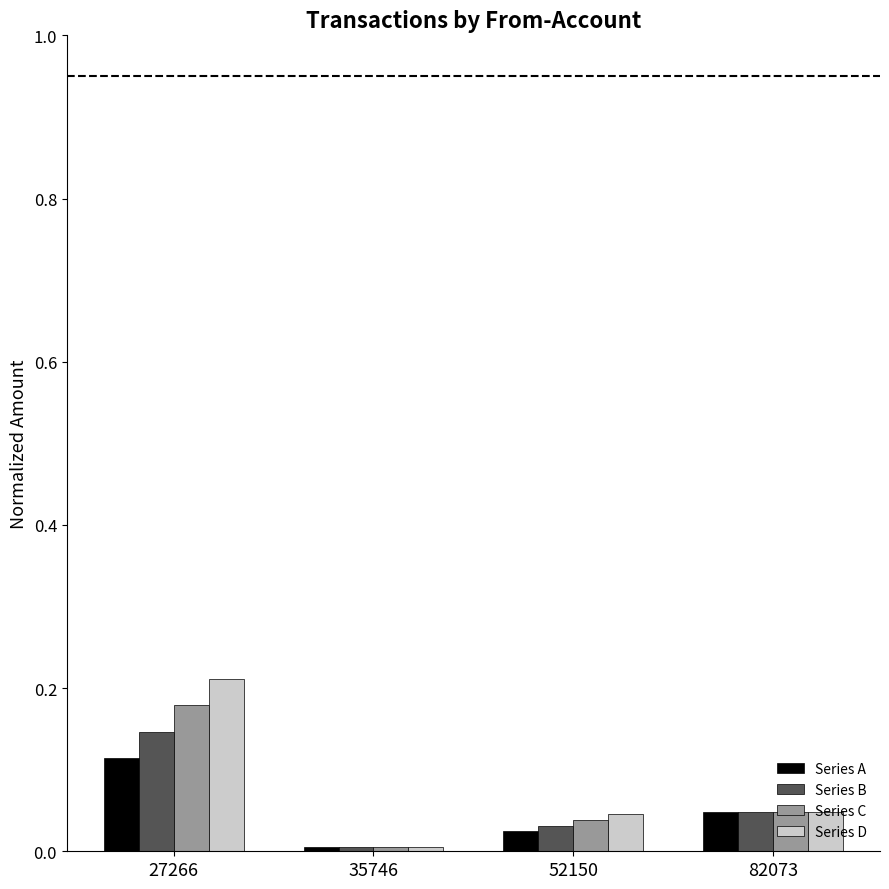

At which category is the sum across all series the highest?

27266